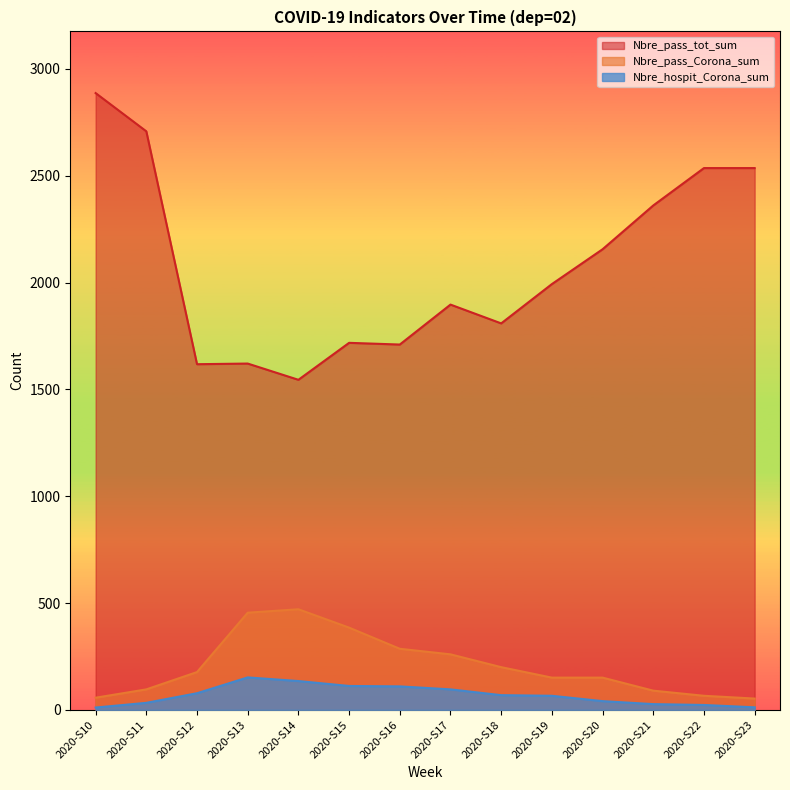

Which series changed the most between 2020-S10 and 2020-S22?

Nbre_pass_tot_sum